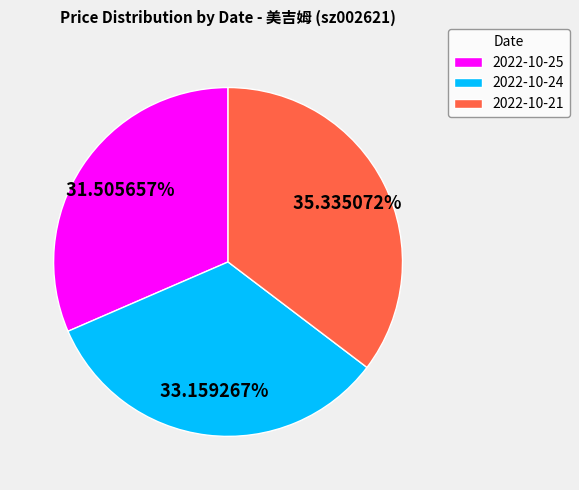

Count the number of slices in the pie.

3